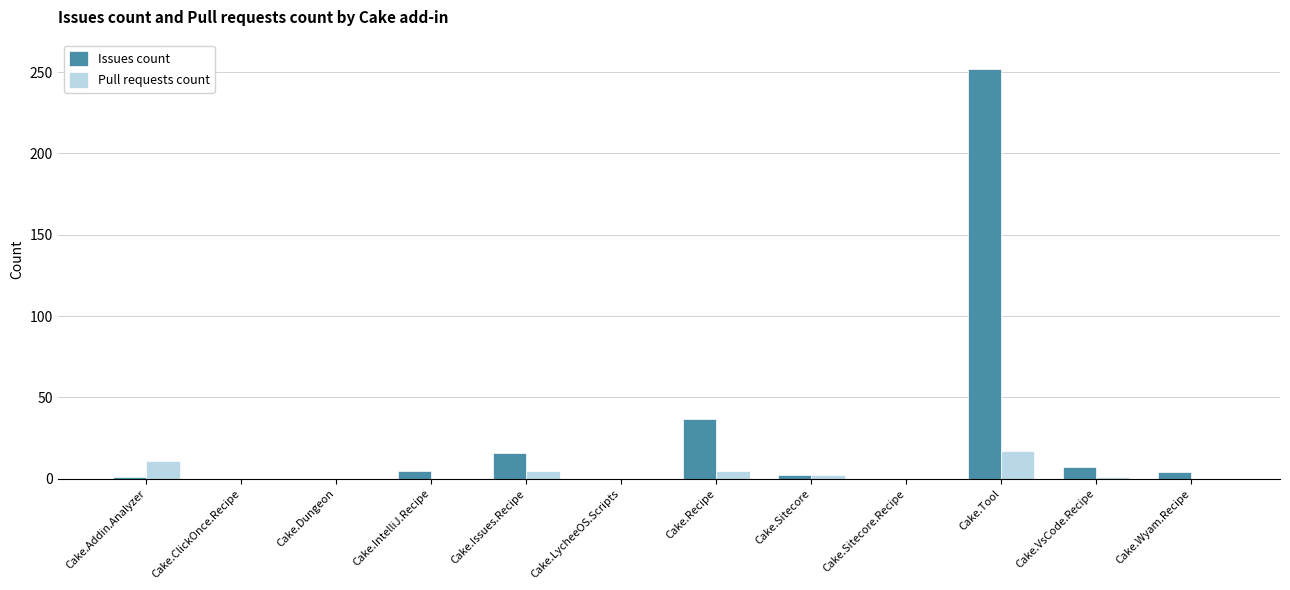

The value of Issues count at Cake.ClickOnce.Recipe is 0. True or false?

True